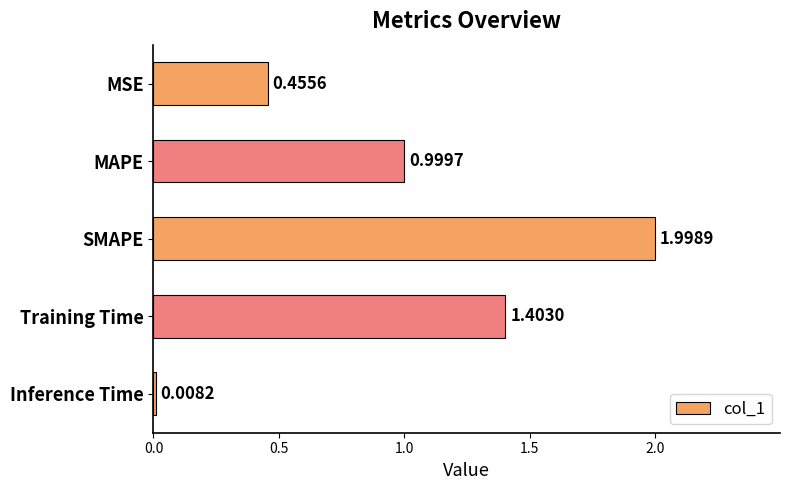

Rank the categories by value from lowest to highest.

Inference Time, MSE, MAPE, Training Time, SMAPE